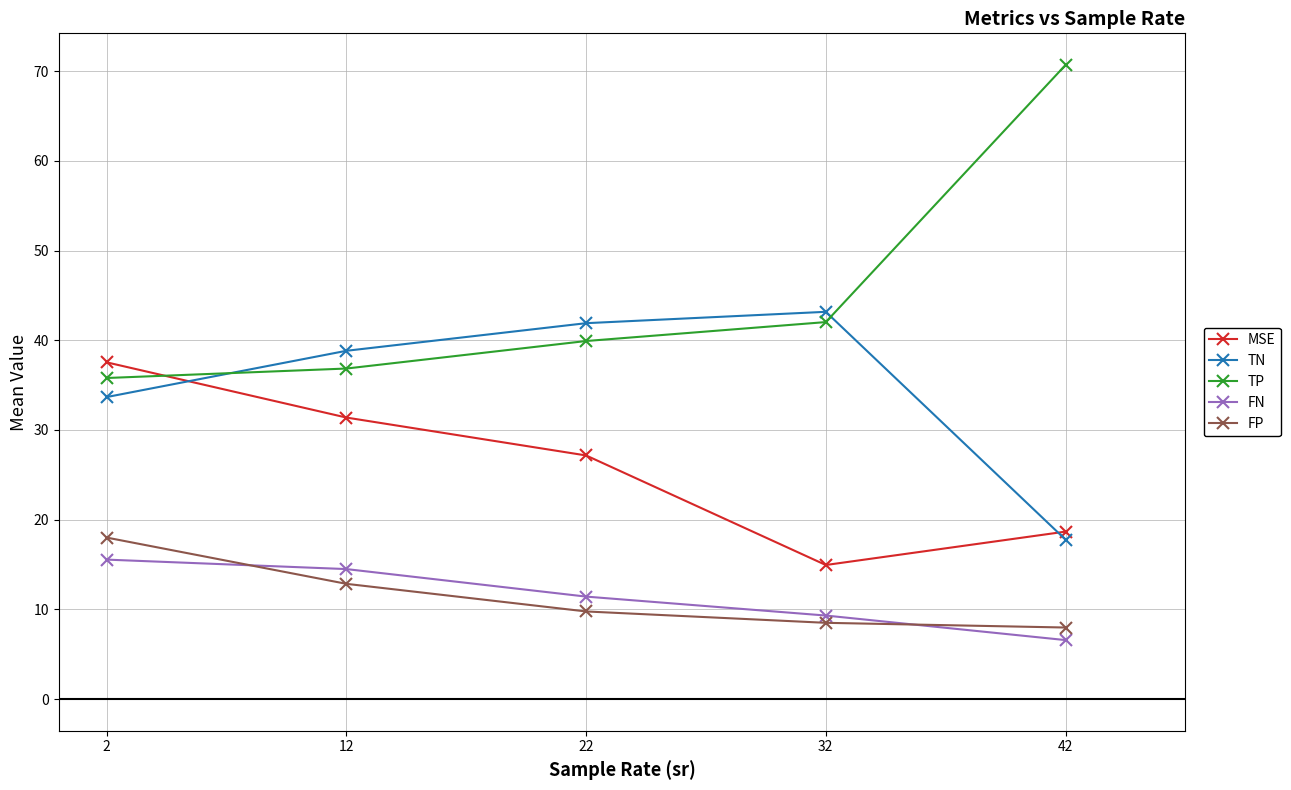

What is the sum of all FN values?

57.3